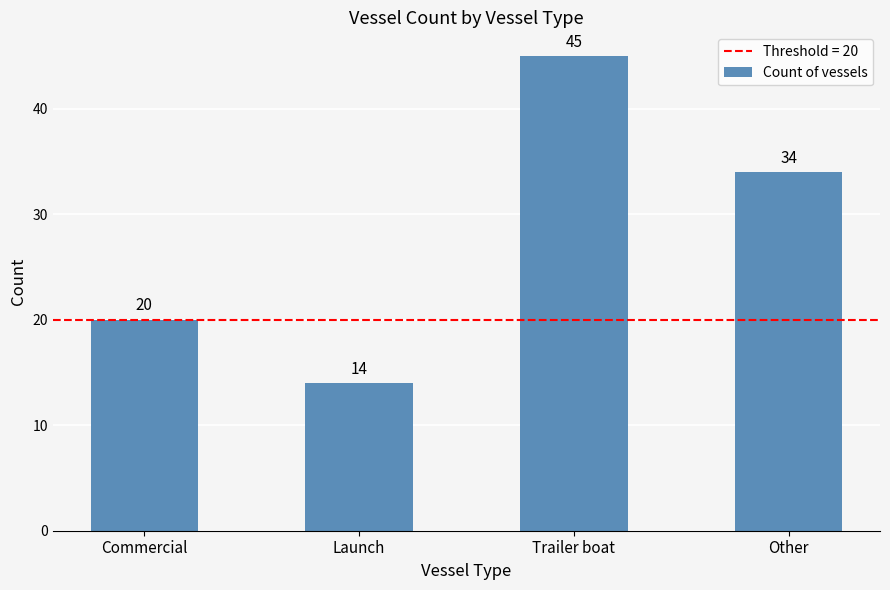

Reading left to right, list all the values displayed in this chart.

Commercial=20	Launch=14	Trailer boat=45	Other=34